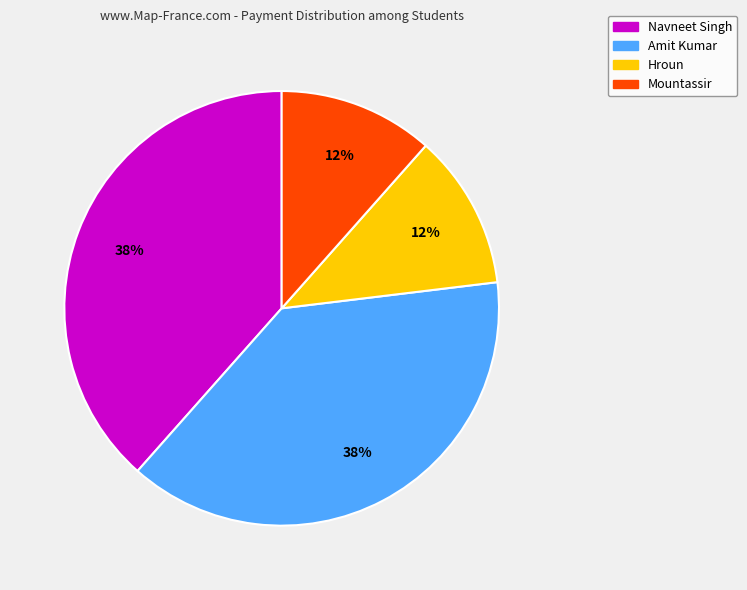

Count the number of slices in the pie.

4